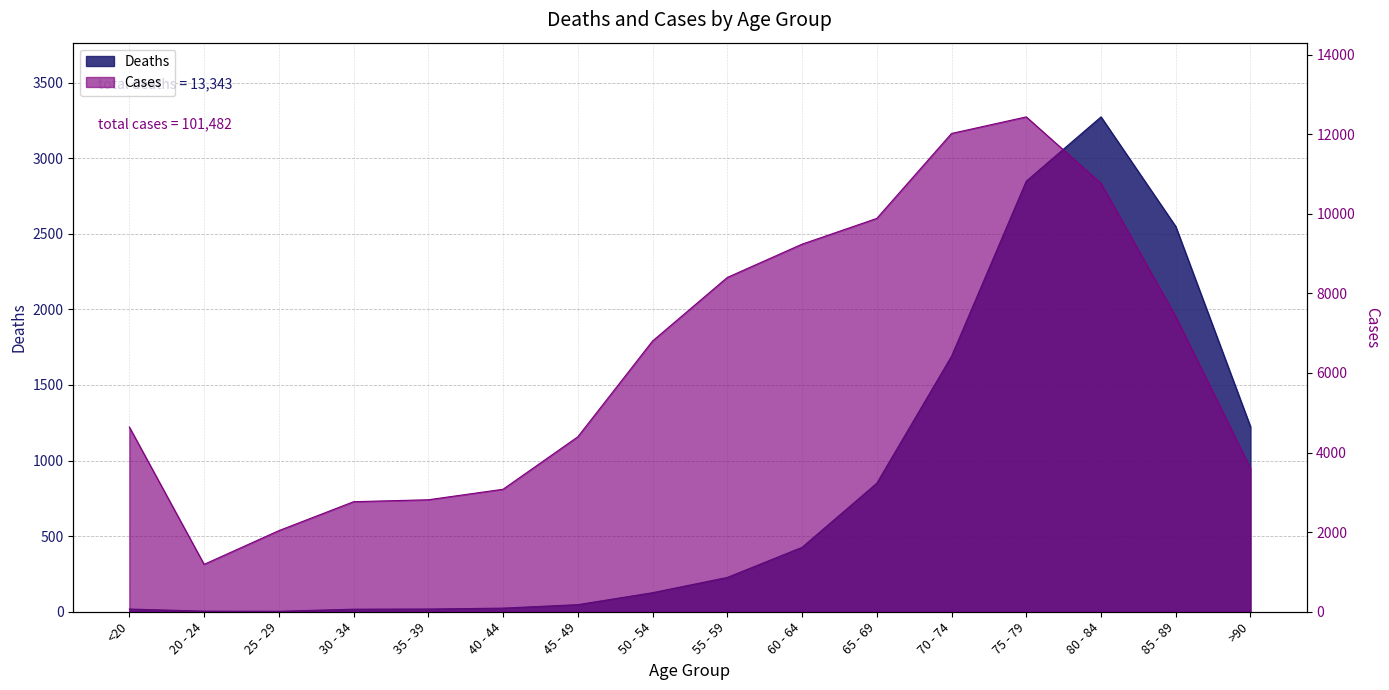

Which series has the largest total across all categories?

Cases